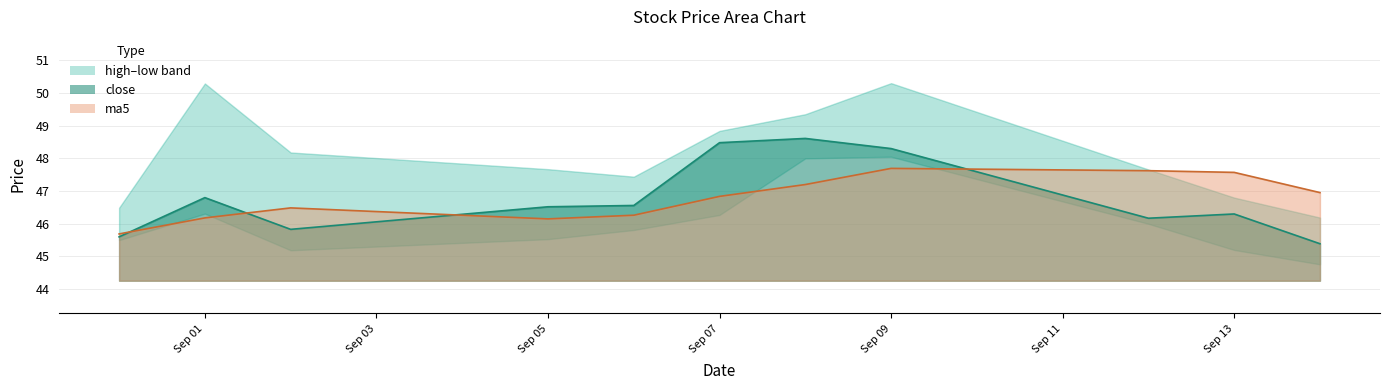

Which series has the largest total across all categories?

ma5